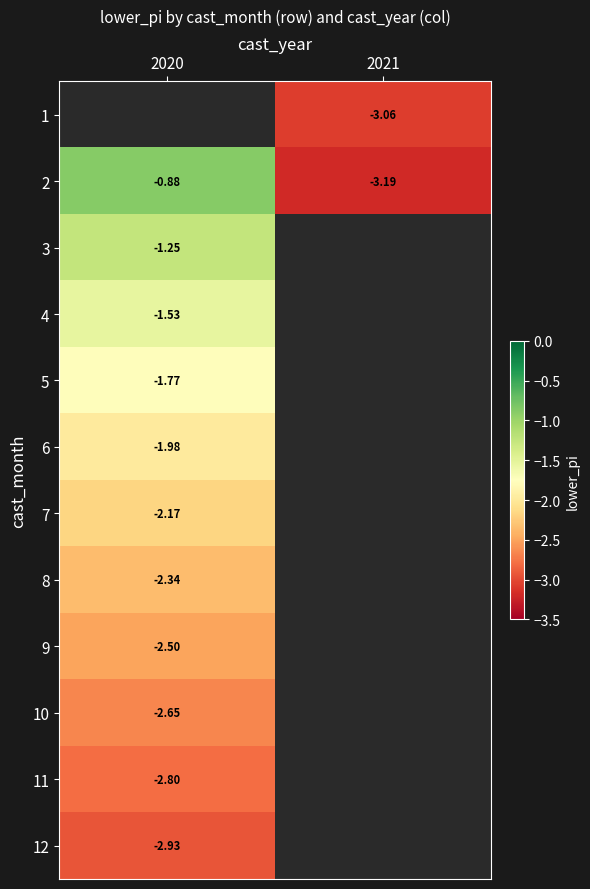

The value of 11 at 2020 is -2.8. True or false?

True